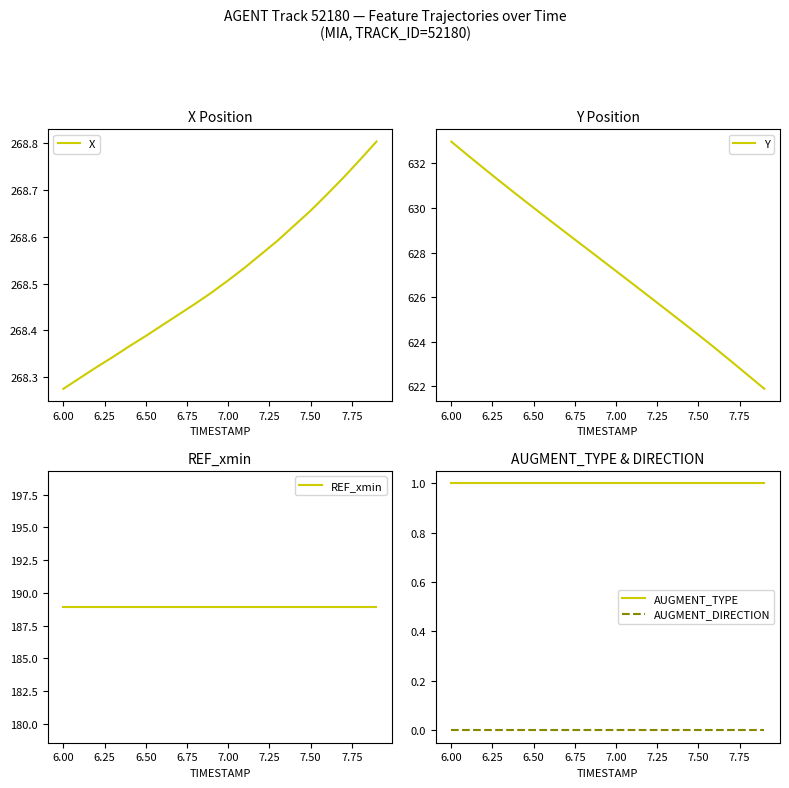

Reading left to right, extract all data points from this chart.

X: 268.3	268.3	268.3	268.3	268.4	268.4	268.4	268.4	268.5	268.5	268.5	268.5	268.6	268.6	268.6	268.7	268.7	268.7	268.8	268.8
Y: 633.0	632.4	631.8	631.2	630.6	630.0	629.4	628.9	628.3	627.7	627.2	626.6	626.0	625.5	624.9	624.3	623.7	623.1	622.5	621.9
REF_xmin: 188.9	188.9	188.9	188.9	188.9	188.9	188.9	188.9	188.9	188.9	188.9	188.9	188.9	188.9	188.9	188.9	188.9	188.9	188.9	188.9
AUGMENT_TYPE: 1.0	1.0	1.0	1.0	1.0	1.0	1.0	1.0	1.0	1.0	1.0	1.0	1.0	1.0	1.0	1.0	1.0	1.0	1.0	1.0
AUGMENT_DIRECTION: 0.0	0.0	0.0	0.0	0.0	0.0	0.0	0.0	0.0	0.0	0.0	0.0	0.0	0.0	0.0	0.0	0.0	0.0	0.0	0.0